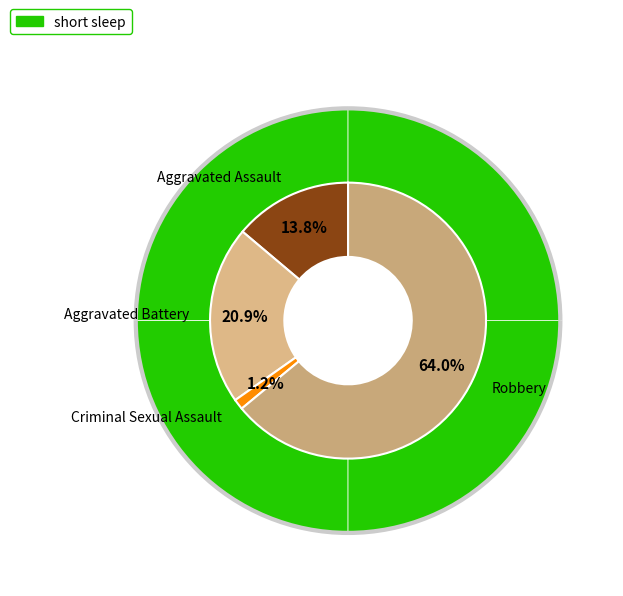

What is the change in value from Aggravated Assault to Aggravated Battery?

+46